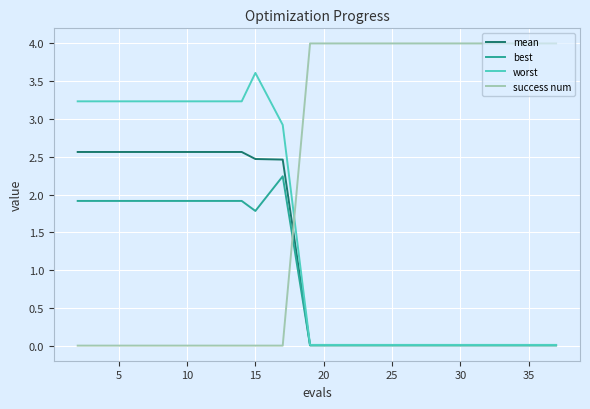

What is the maximum value for best?

2.2